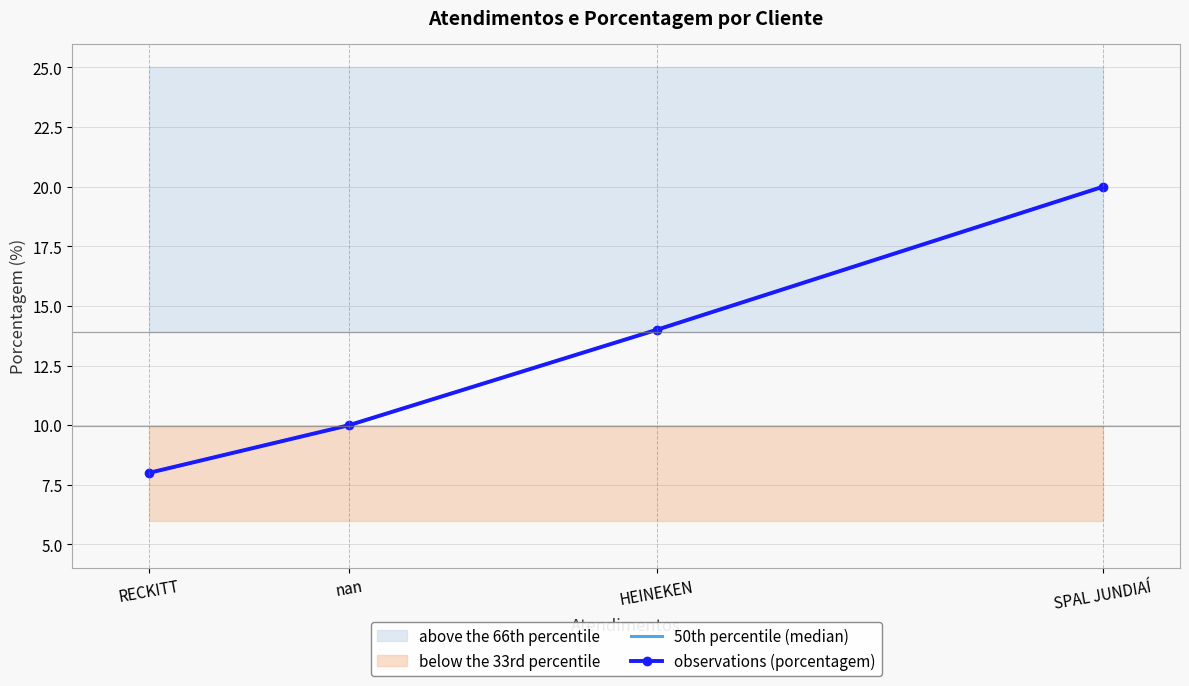

Between HEINEKEN and nan, which is larger?

HEINEKEN